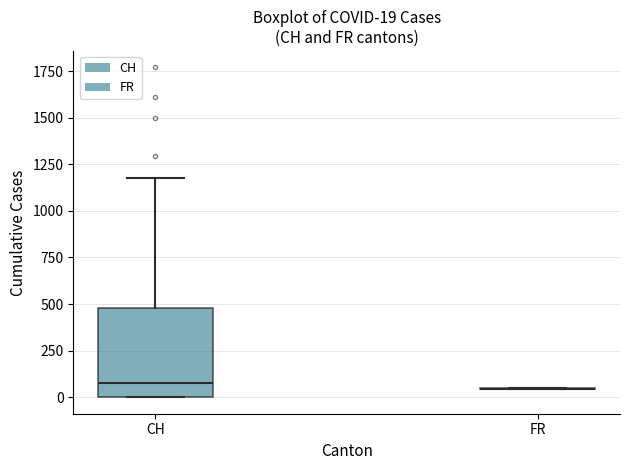

Which box is the tallest, from its lower edge to its upper edge?

CH